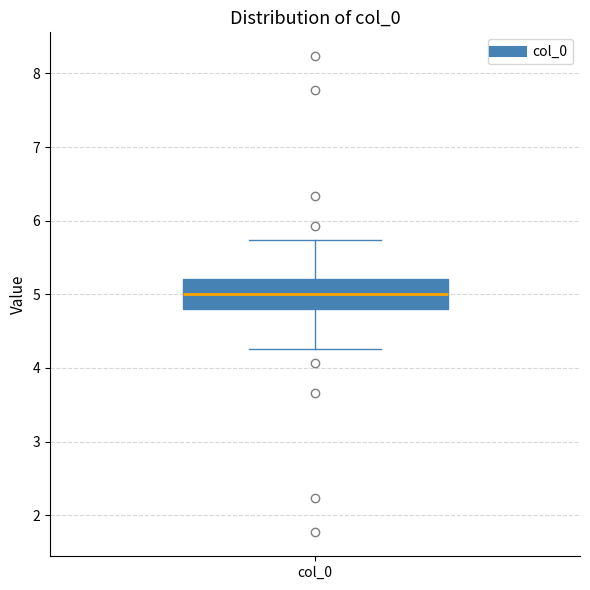

Read this box plot against the y-axis: the position of the median line, the range covered by the box, and the ends of both whiskers. The values are not printed on the chart, so give them approximately, as read against the axis.

median 5.0, box 4.8 to 5.2, whiskers 4.3 to 5.7